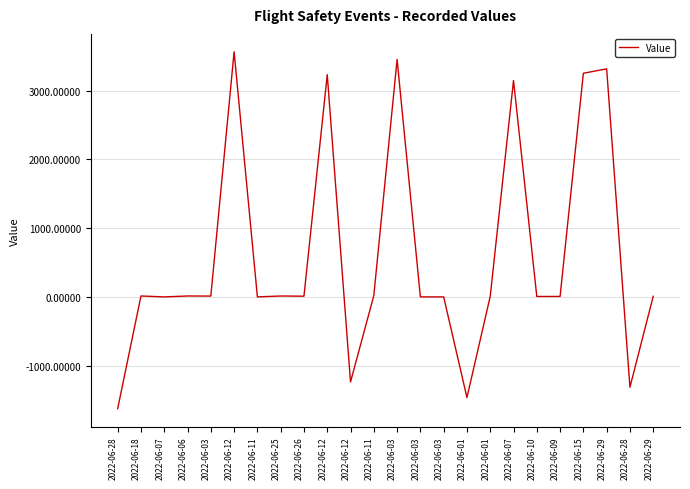

What is the difference between the maximum and second lowest values?

5029.0